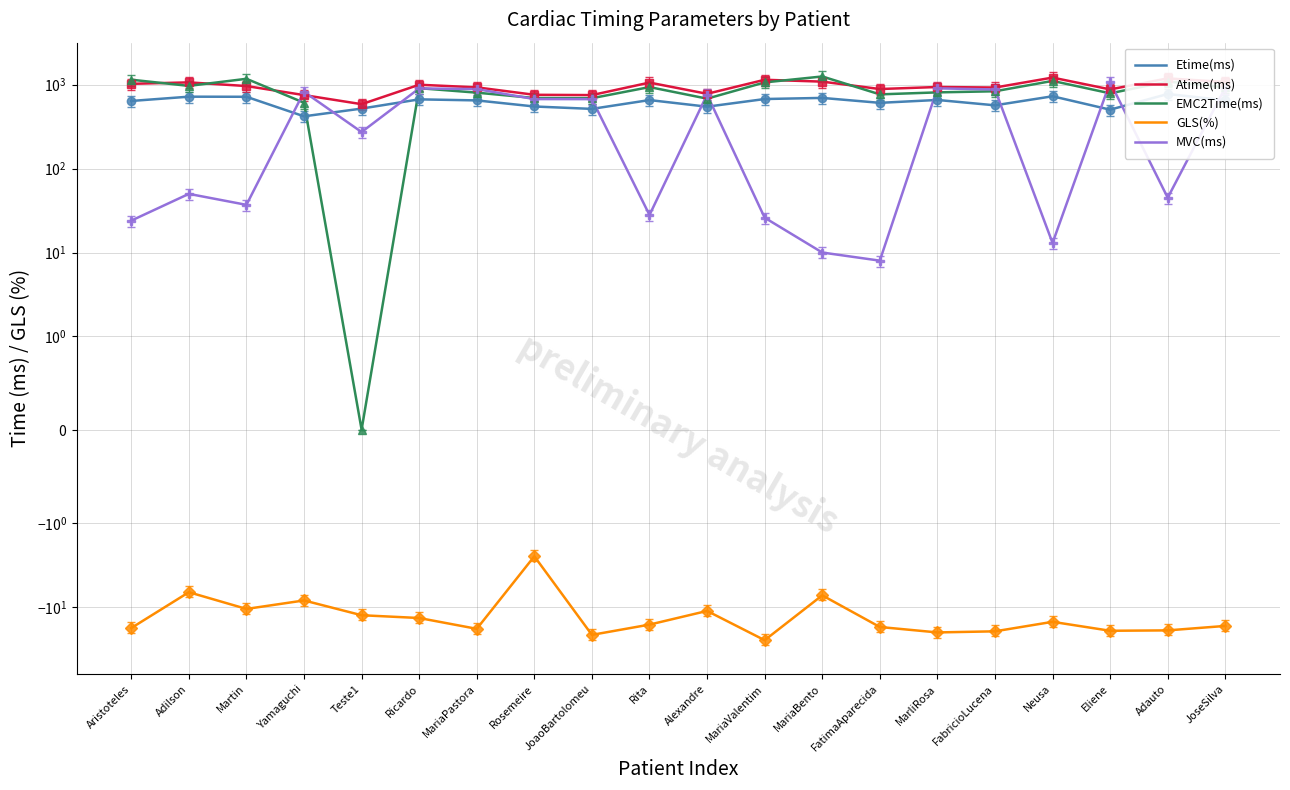

How many categories are shown in the chart?

20